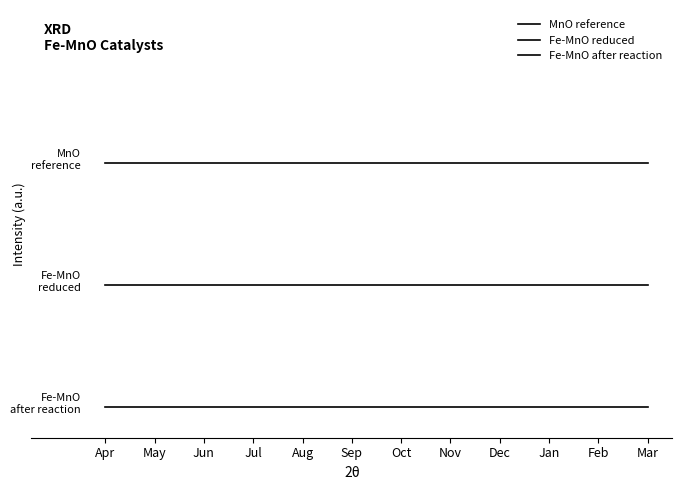

List the series in order of their peak value, highest first.

MnO reference, Fe-MnO reduced, Fe-MnO after reaction